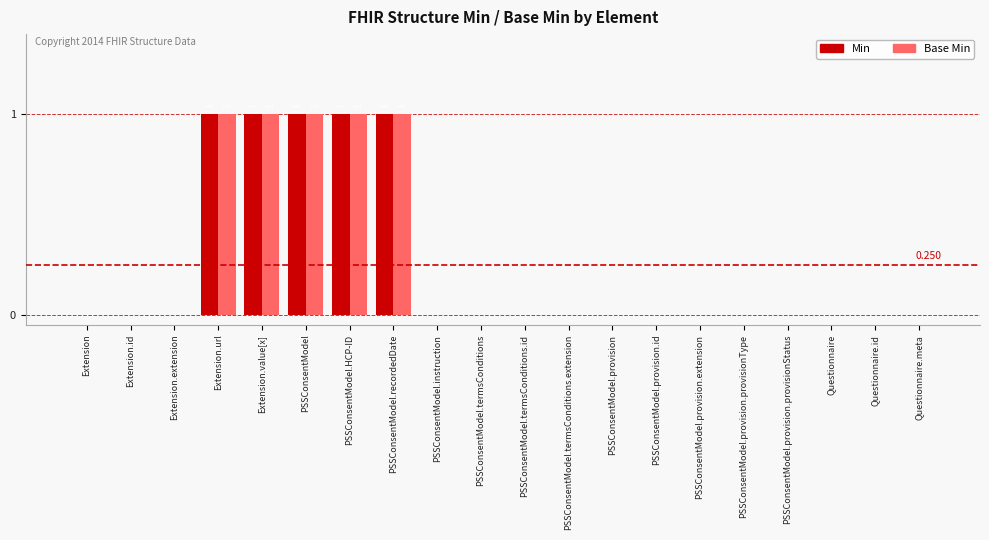

Is the value of Base Min at PSSConsentModel.termsConditions.id greater than the value of Min at Extension.value[x]?

No